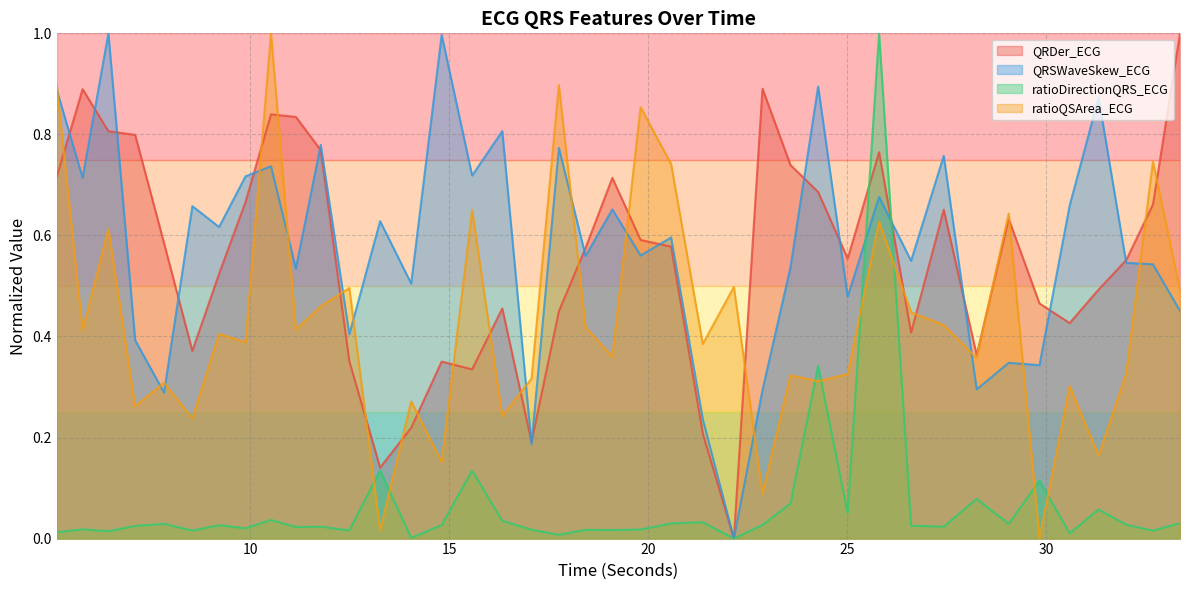

Where is the first local minimum for ratioQSArea_ECG?

5.78125